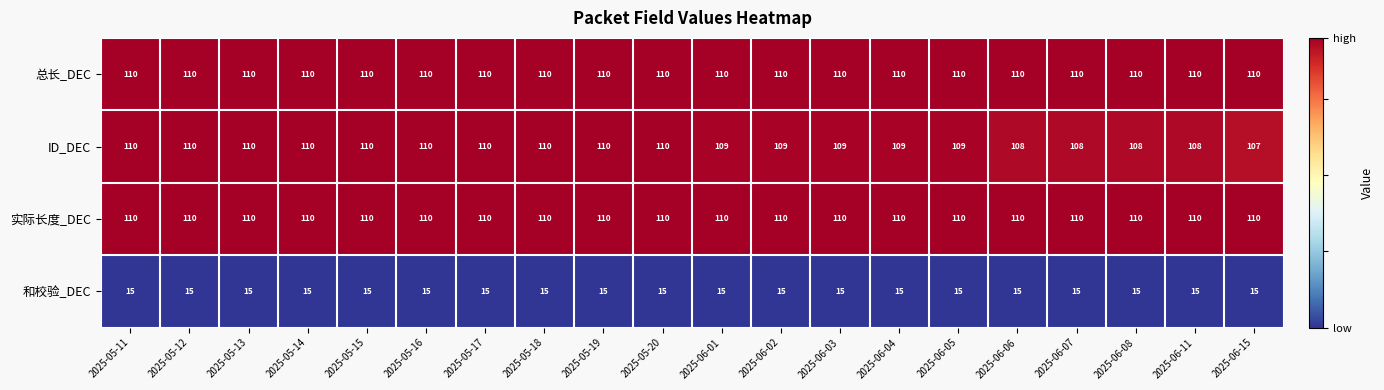

What value does the ID_DEC series have at 2025-06-05?

109